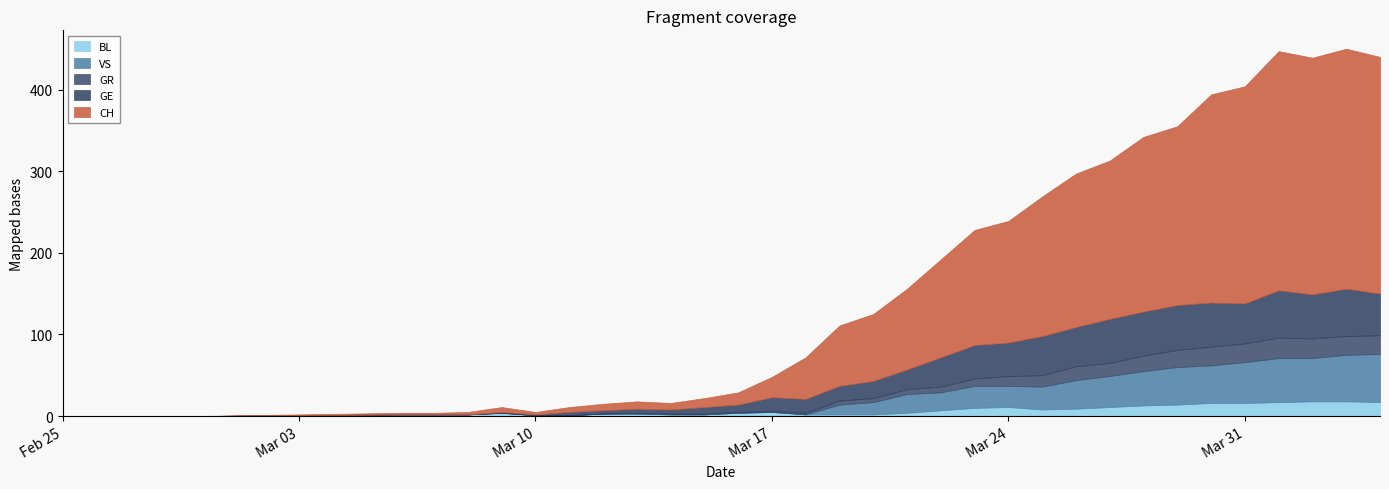

True or false: VS and CH cross at least once.

False